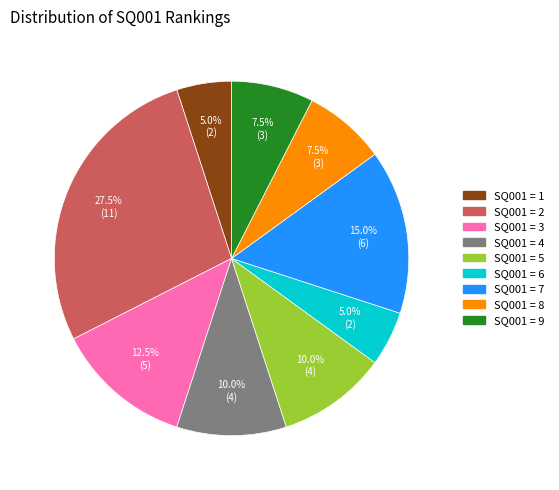

How many segments does this pie chart have?

9